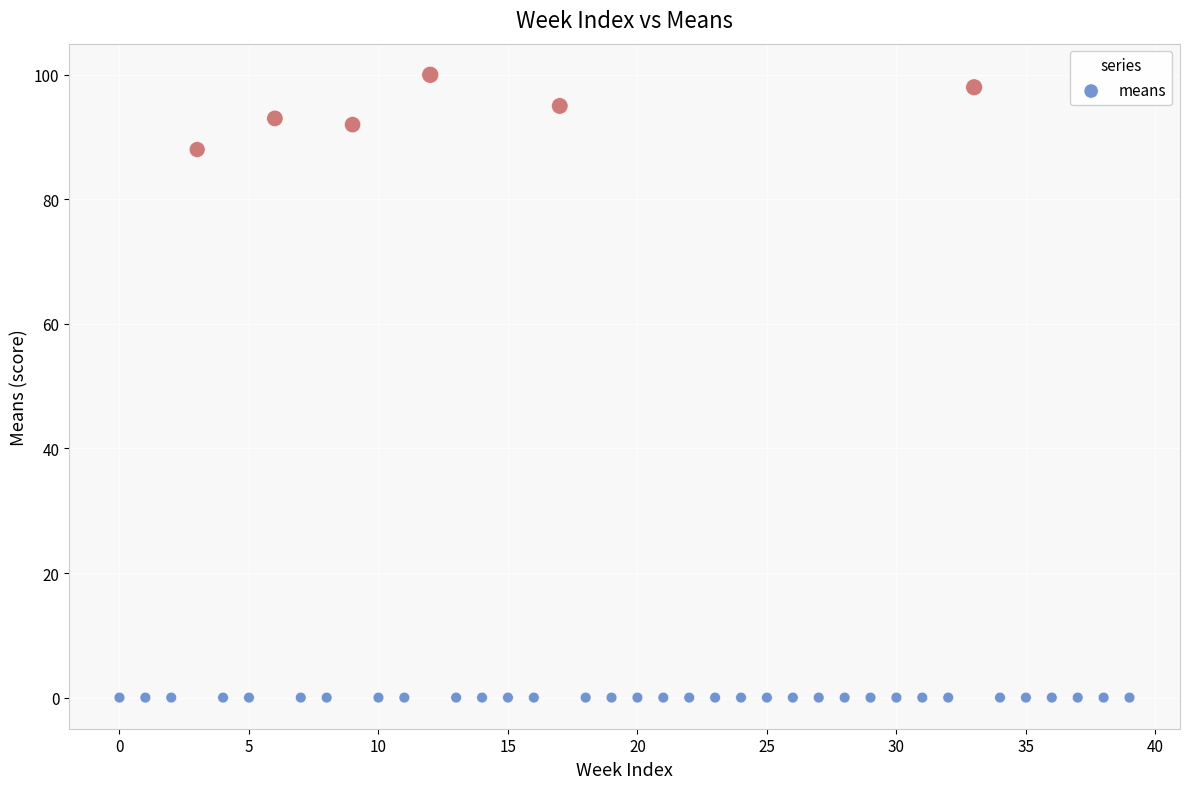

What Y value in the scatter plot is closest to 50?

88